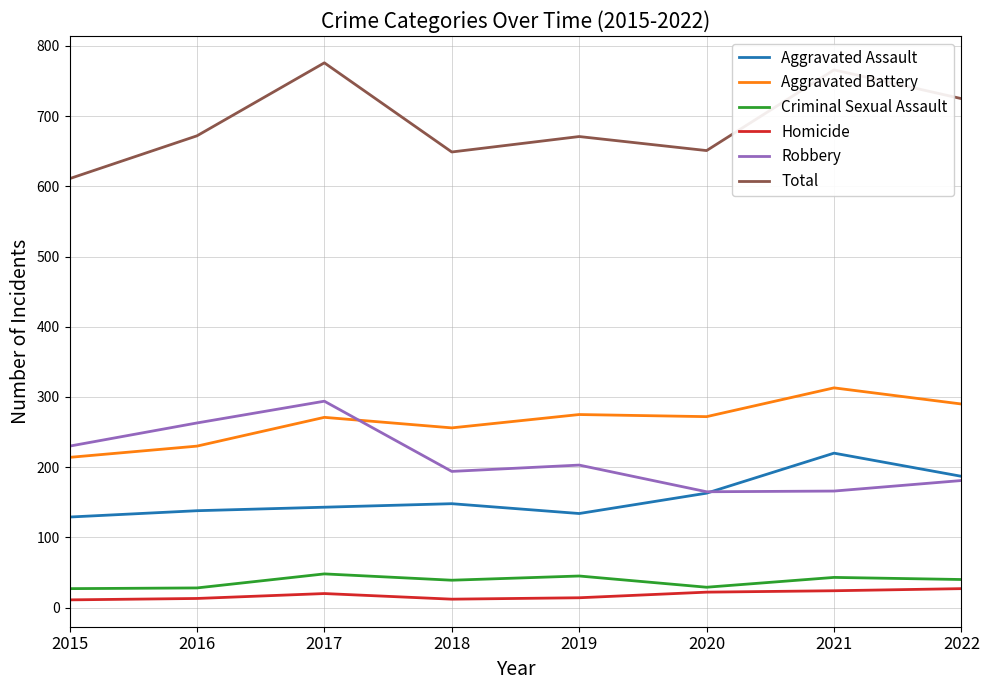

What is the total value across all series at 2021?

1532